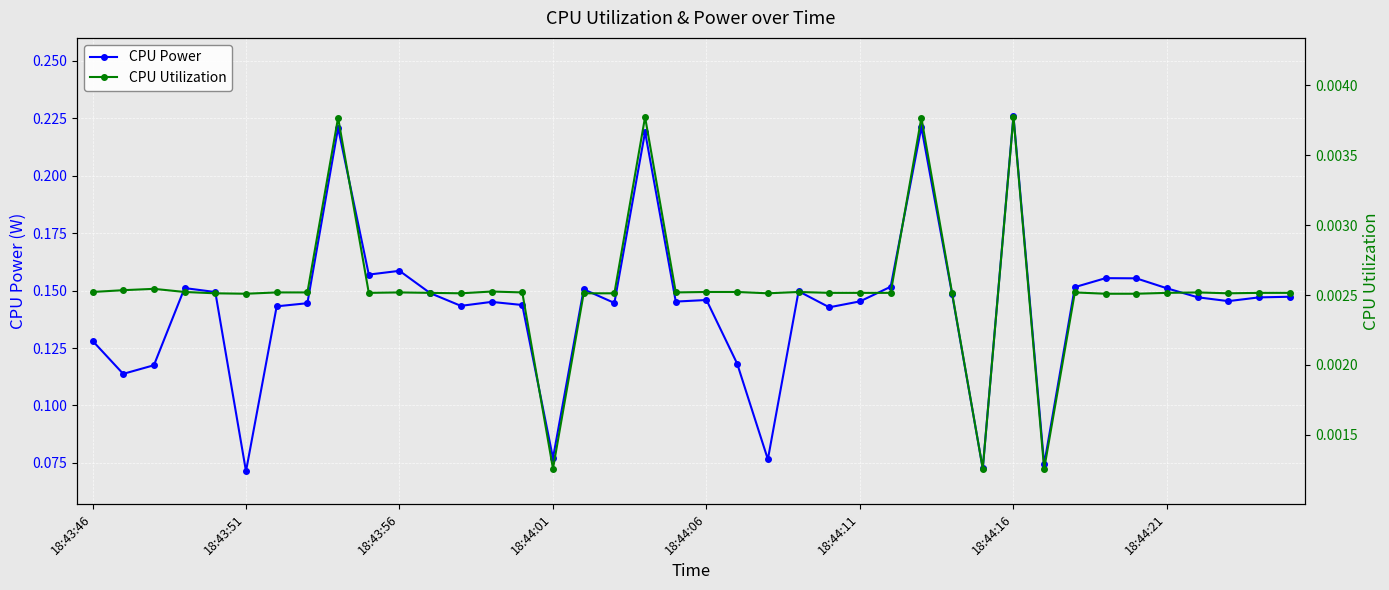

True or false: CPU Power has more than 0 interior local peaks.

True